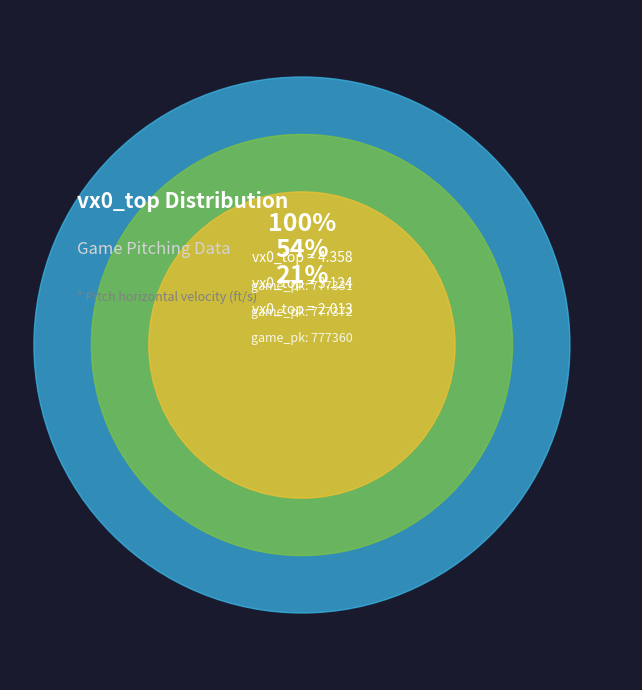

Is there any slice that represents more than half of the pie?

No